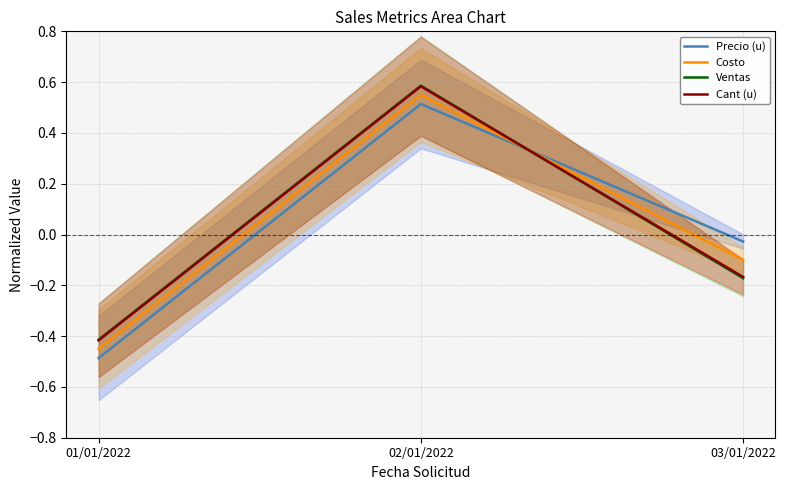

Which has a higher value, 02/01/2022 or 03/01/2022?

02/01/2022